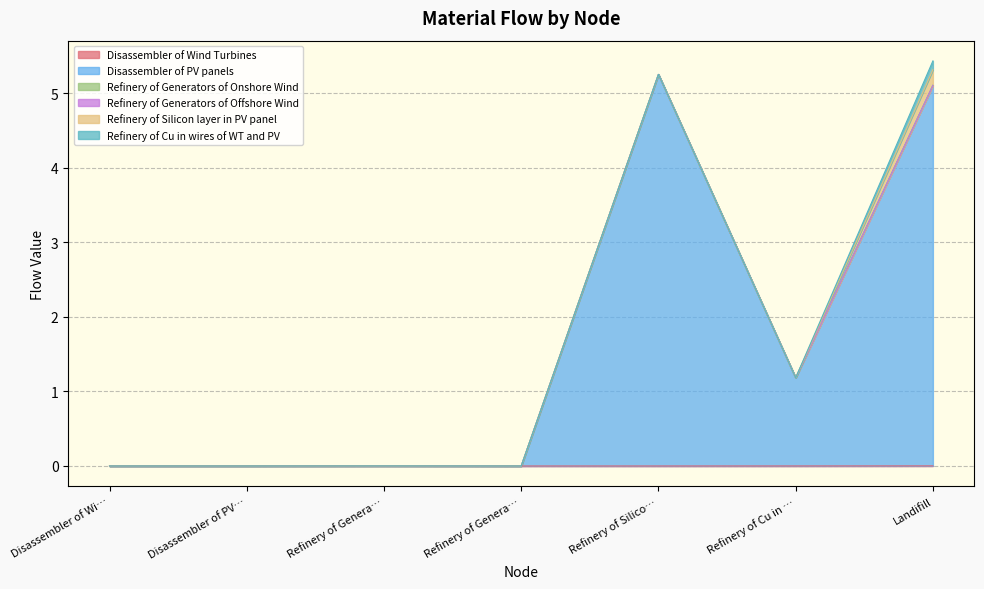

Count the Refinery of Generators of Onshore Wind values in the range 0 to 1.

7